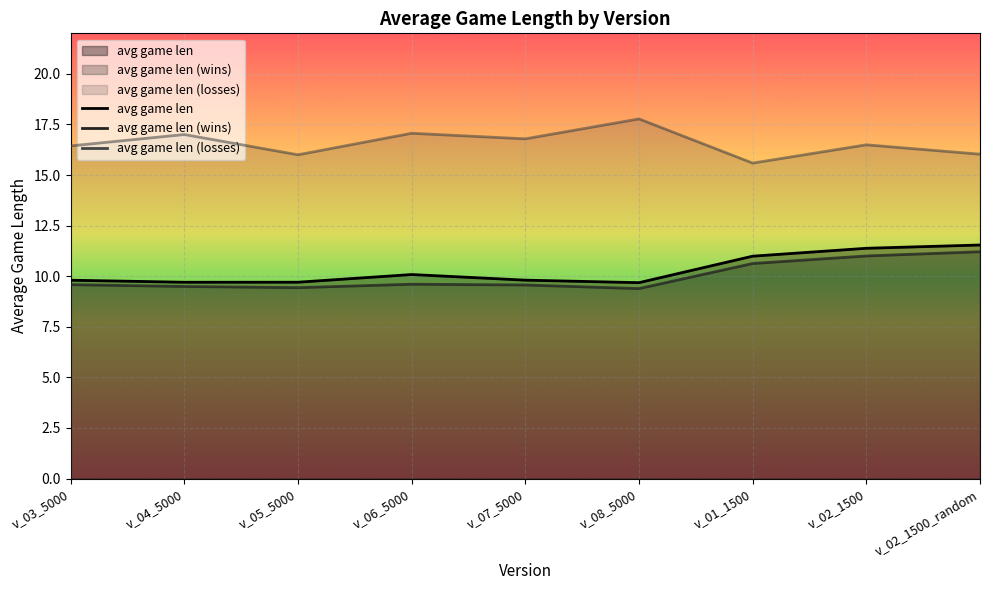

Is the value of avg game len (losses) at v_04_5000 greater than the value of avg game len (wins) at v_08_5000?

Yes